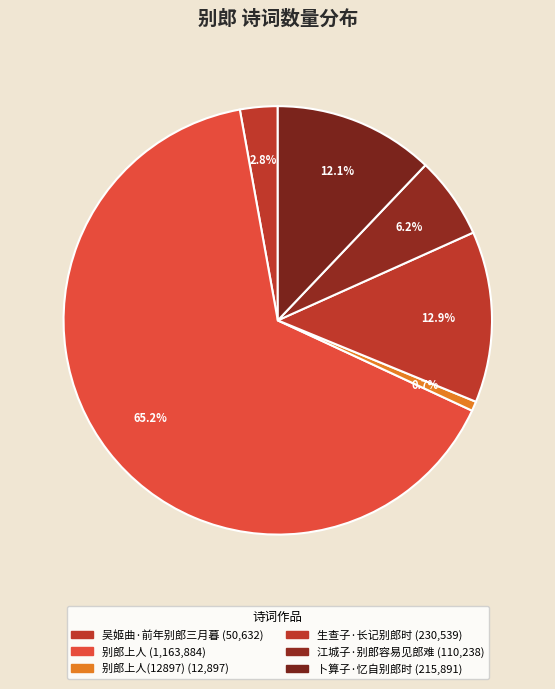

Count the number of slices in the pie.

6